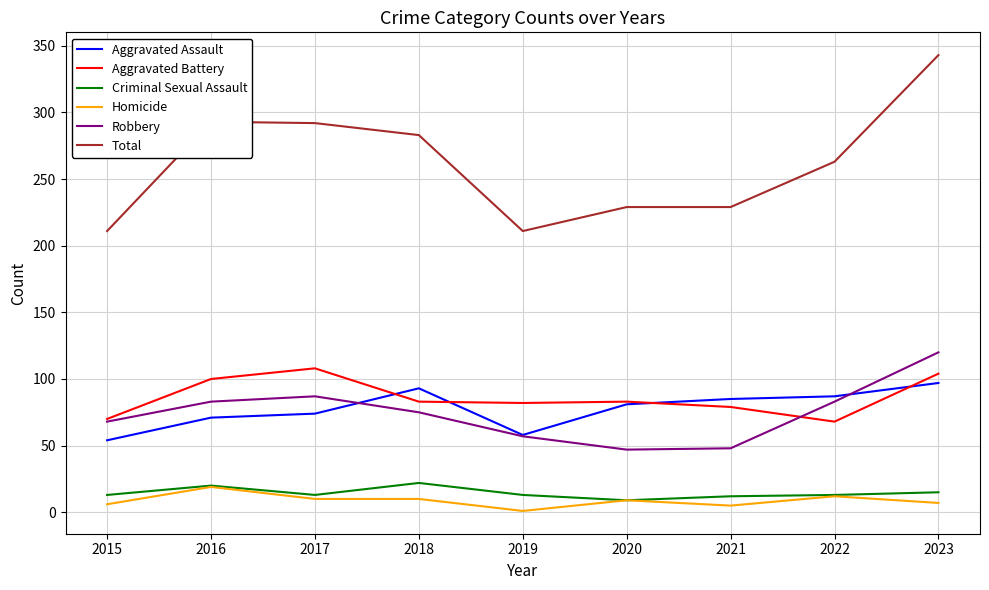

True or false: Aggravated Assault and Homicide cross at least once.

False